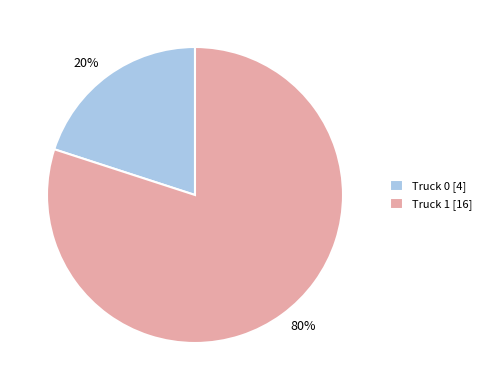

Which slice represents more than half of the pie?

Truck 1